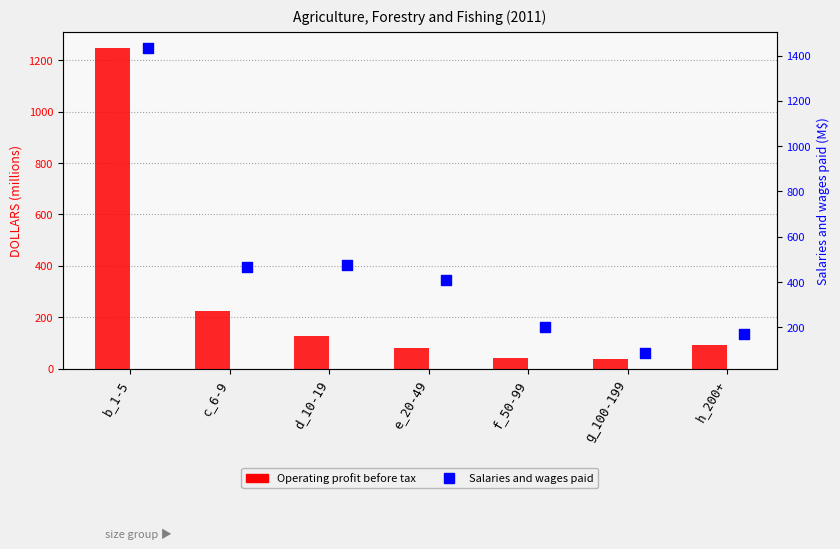

Is the value of Operating profit before tax at c_6-9 greater than the value of Salaries and wages paid at e_20-49?

No